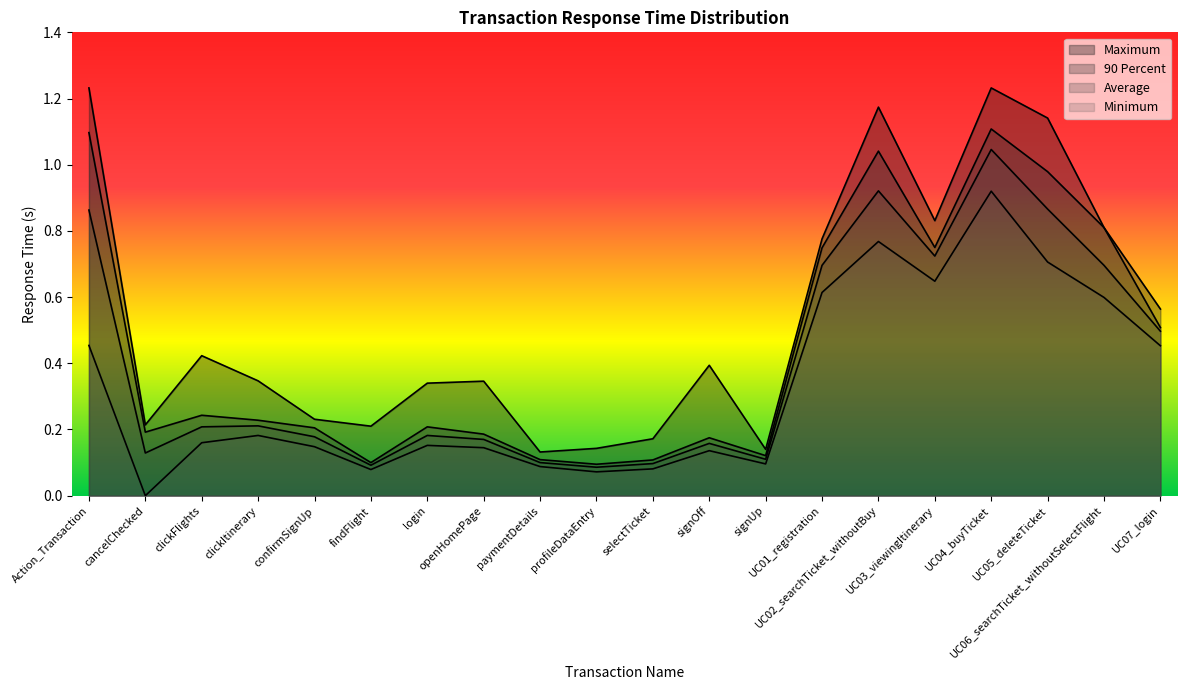

What position from the right is signUp?

8